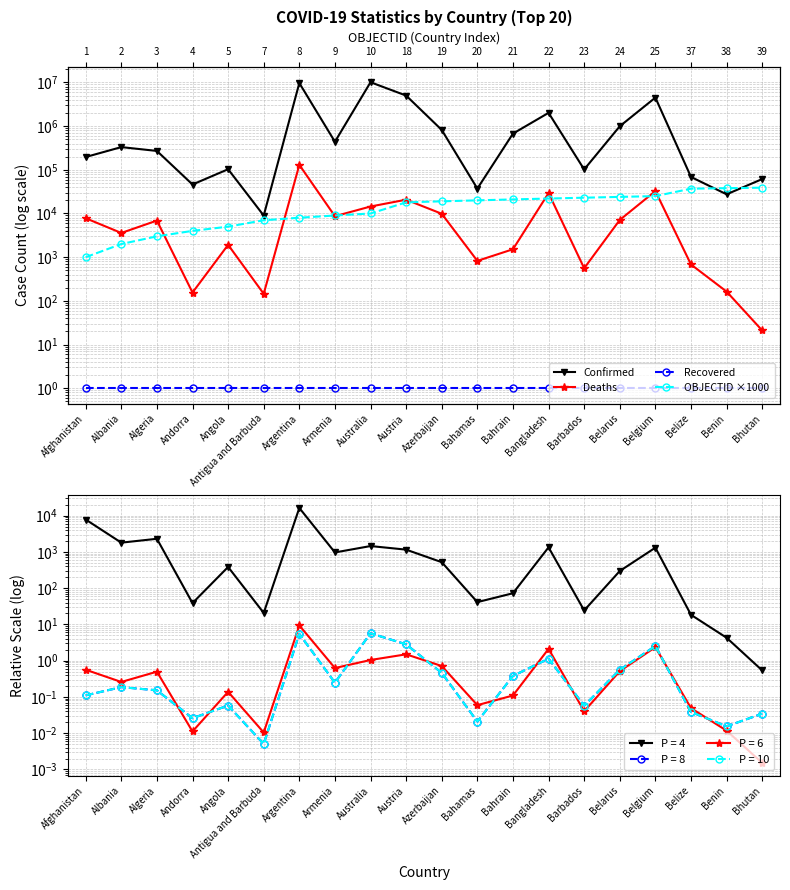

True or false: Recovered has more than 2 interior local peaks.

False